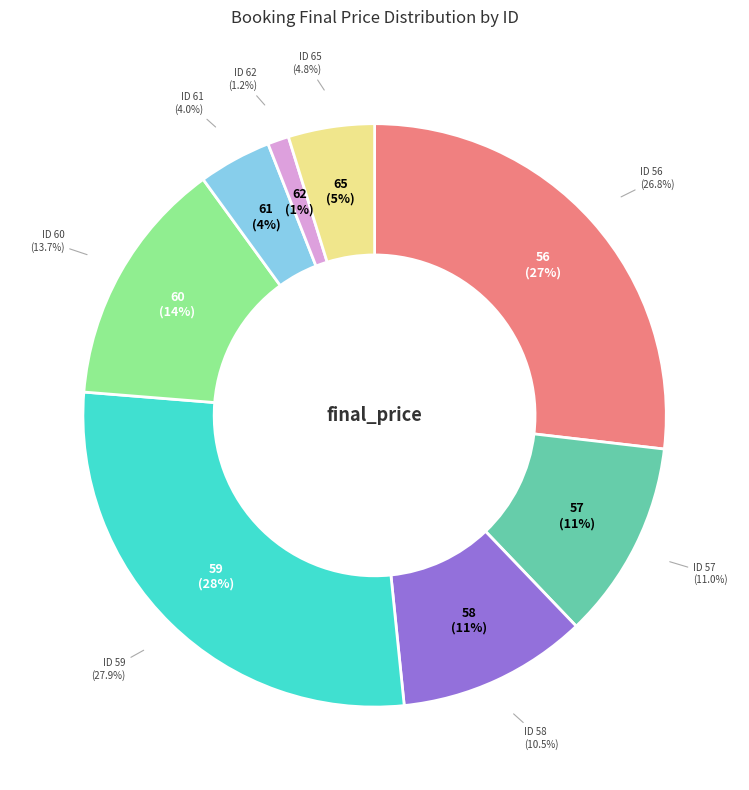

The 57 slice represents 1% of the pie. True or false?

False